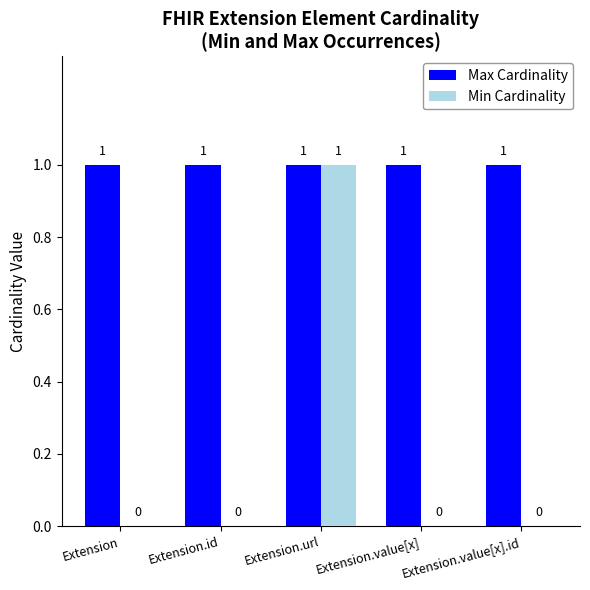

True or false: Min Cardinality has a value of 0 at Extension.value[x].

True